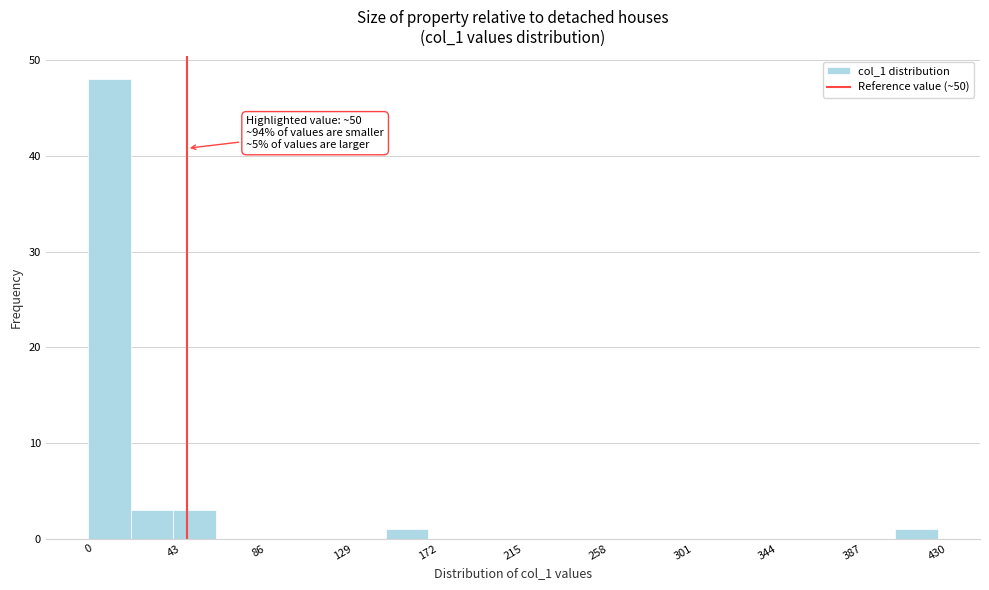

Over which range of the x-axis is the bar tallest?

0.0 to 21.5